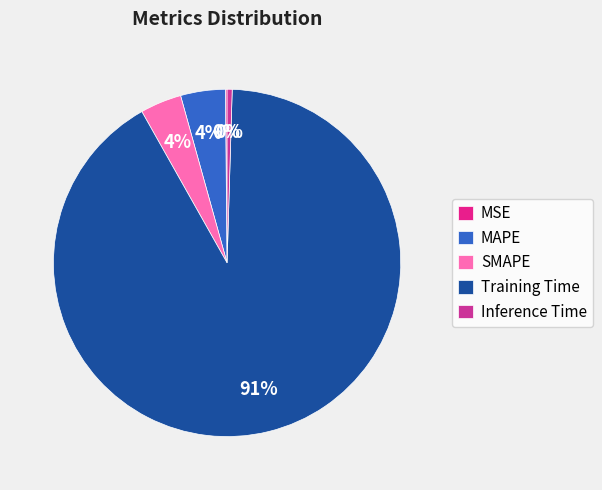

To the nearest percent, what is the difference between the largest and smallest slice percentages?

91%